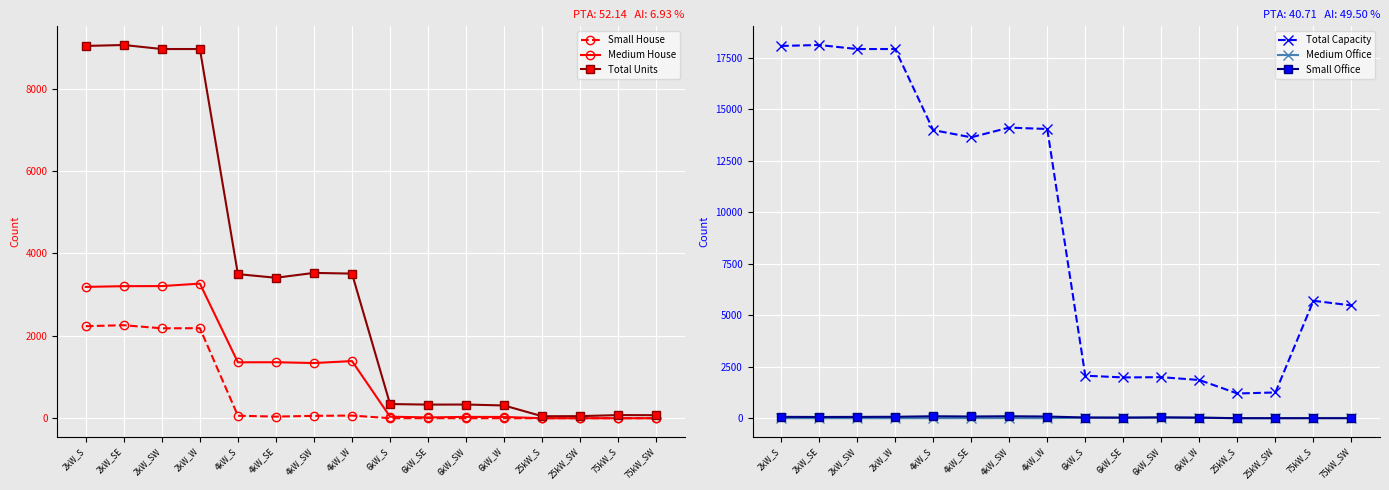

Between 4kW_S and 6kW_W, which series saw the biggest shift?

Total Capacity